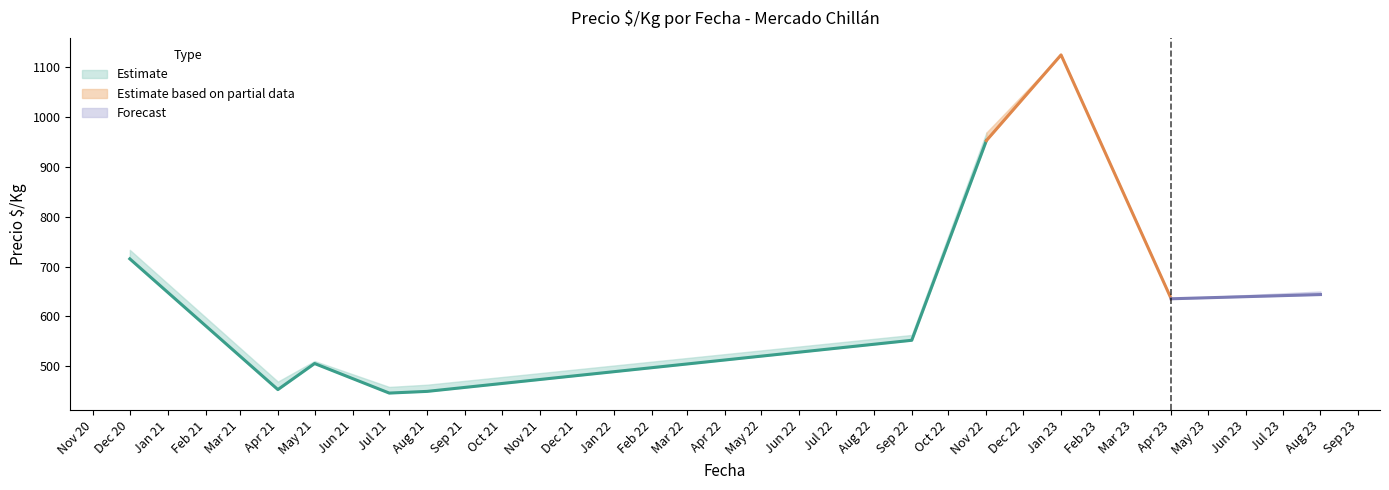

Rank the categories by Precio maximo value from lowest to highest.

18, 2, 4, 31, 33, 34, 17, 3, 15, 16, 21, 24, 30, 32, 39, 1, 0, 7, 10, 38, 6, 9, 12, 14, 20, 23, 37, 35, 5, 8, 11, 13, 19, 22, 36, 27, 29, 26, 28, 25